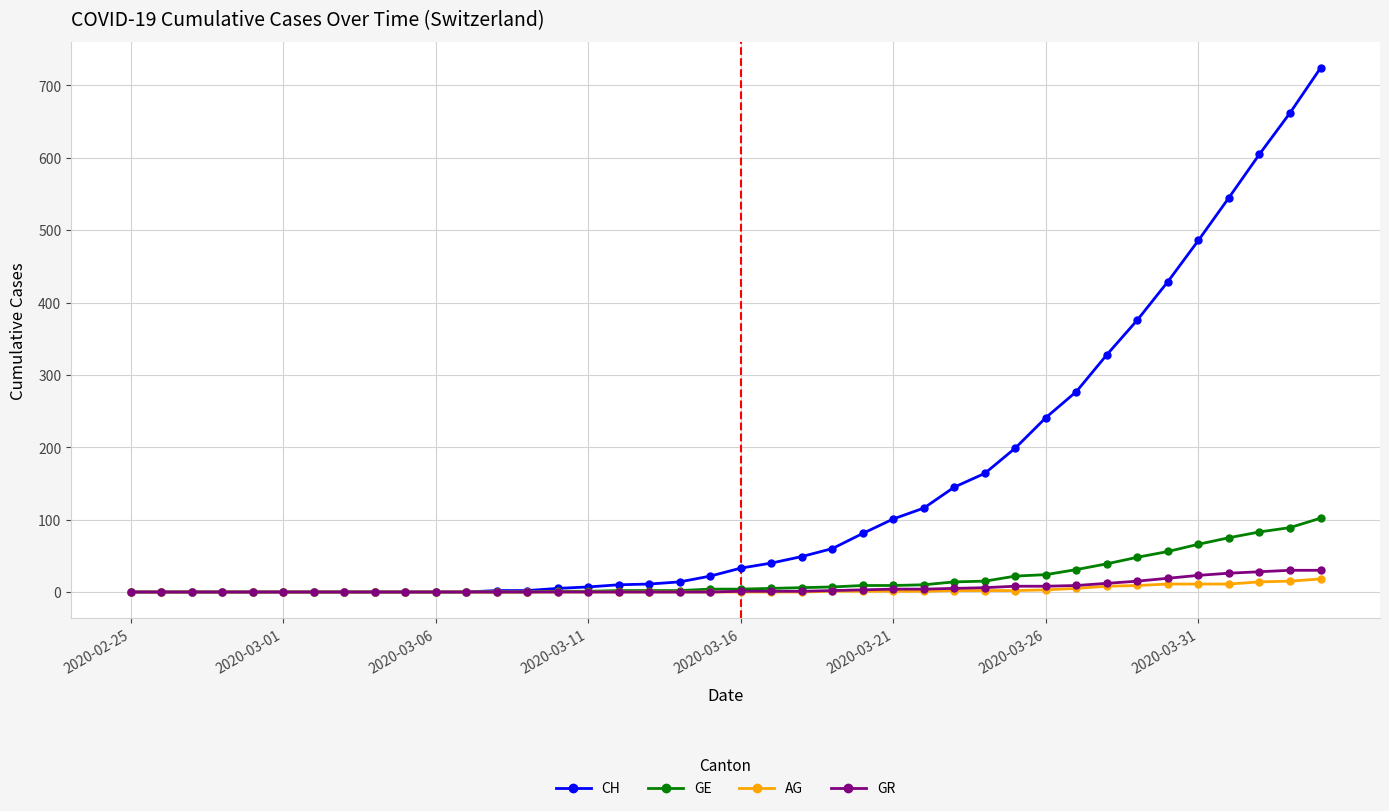

What is the highest value of the CH series?

724